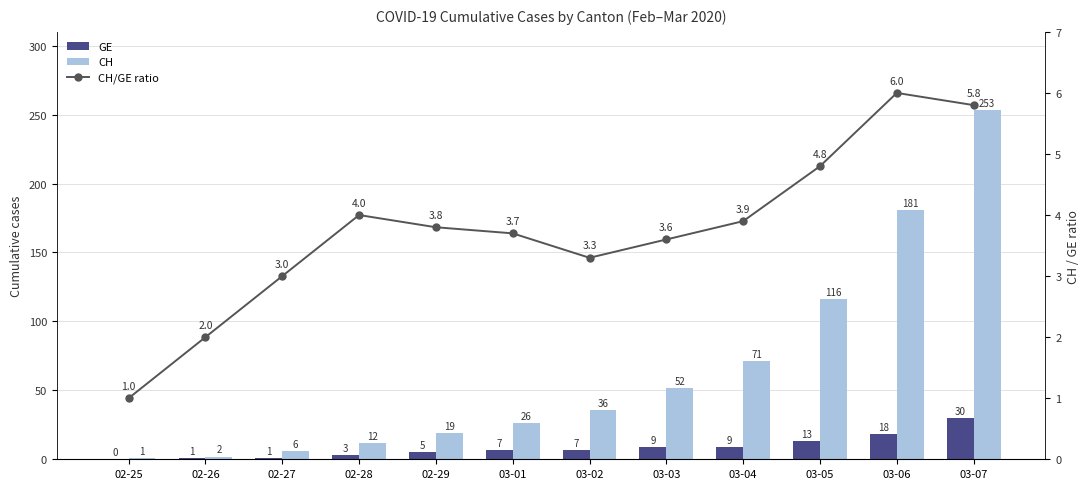

How many data points in CH/GE ratio are above 3?

9